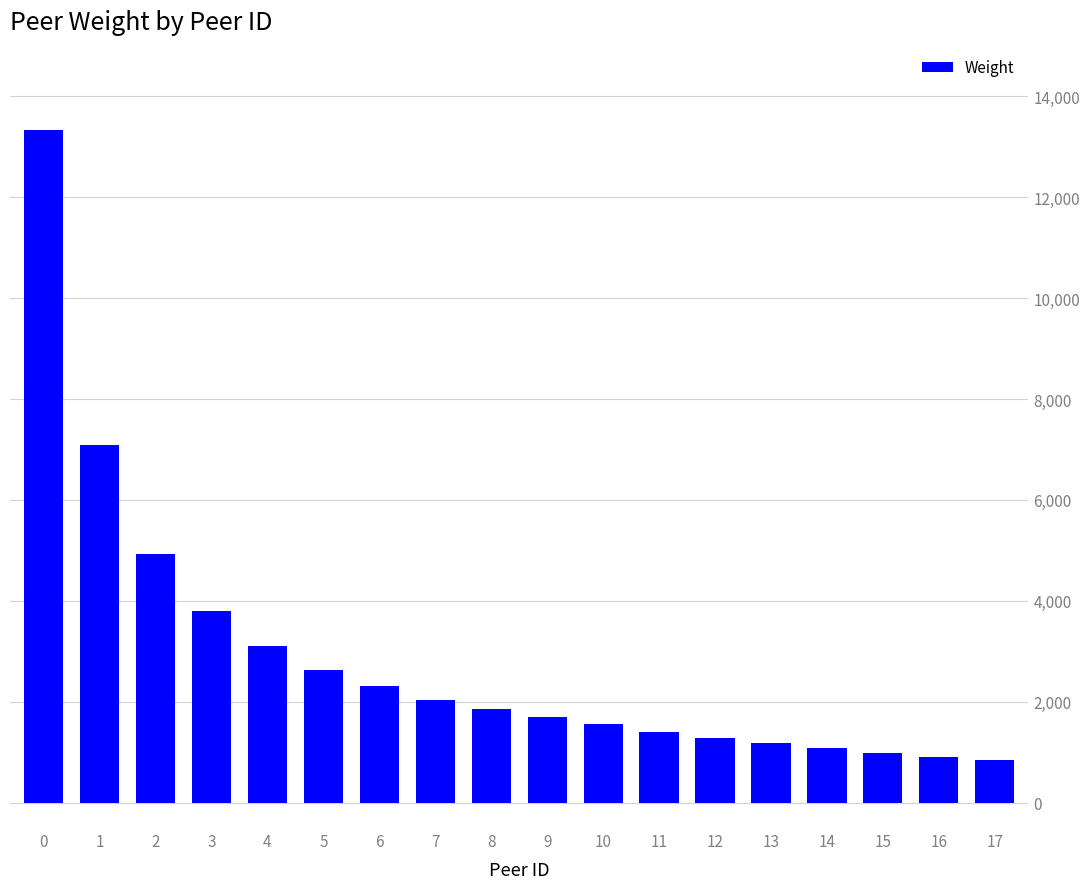

Does the chart contain any negative values?

No